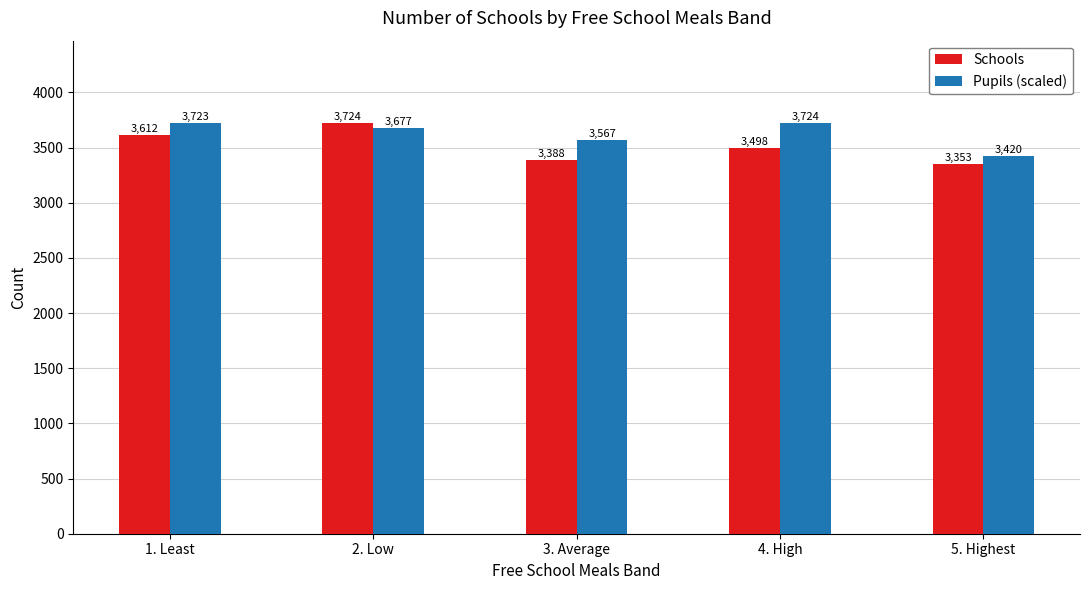

What position from the right is 5. Highest?

1